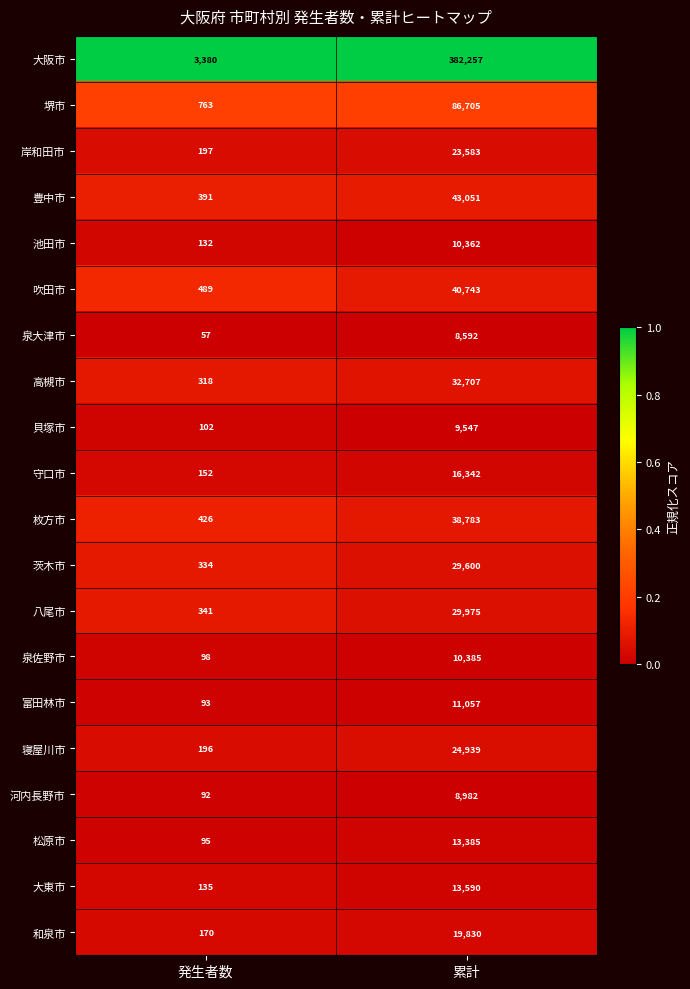

The 寝屋川市 series shows 196 at 発生者数. True or false?

True